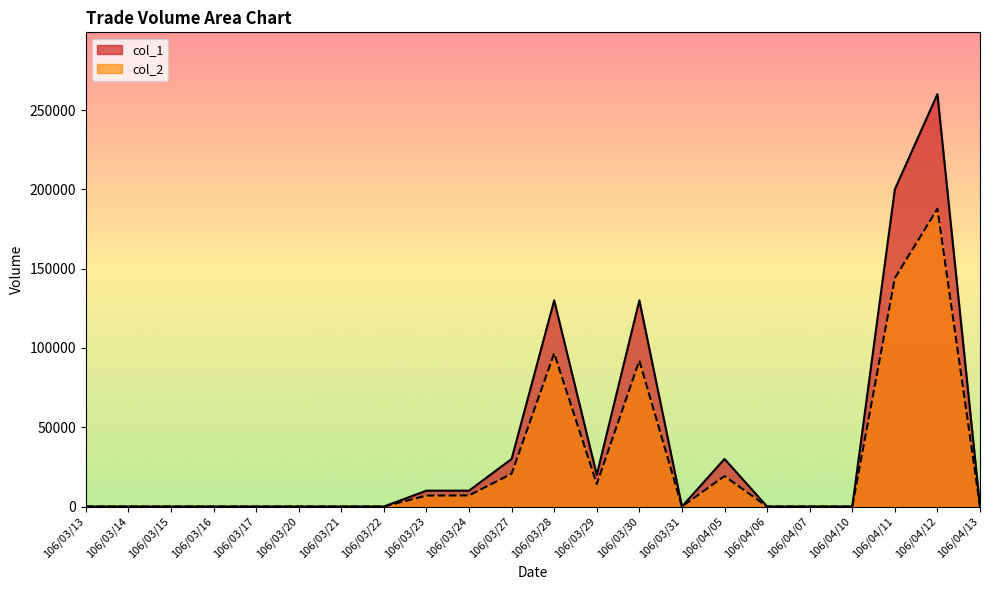

Where is col_1 nearest to the value 130000?

106/03/28